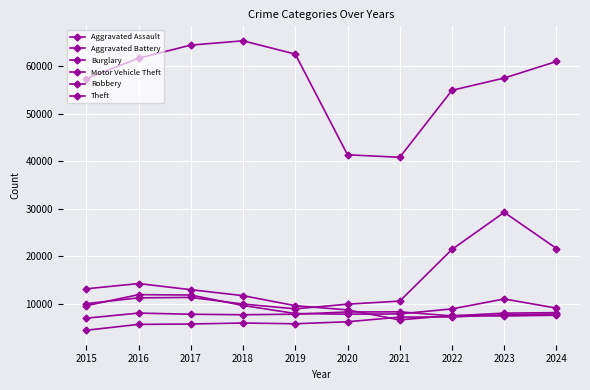

What is the average value of the Motor Vehicle Theft series?

14464